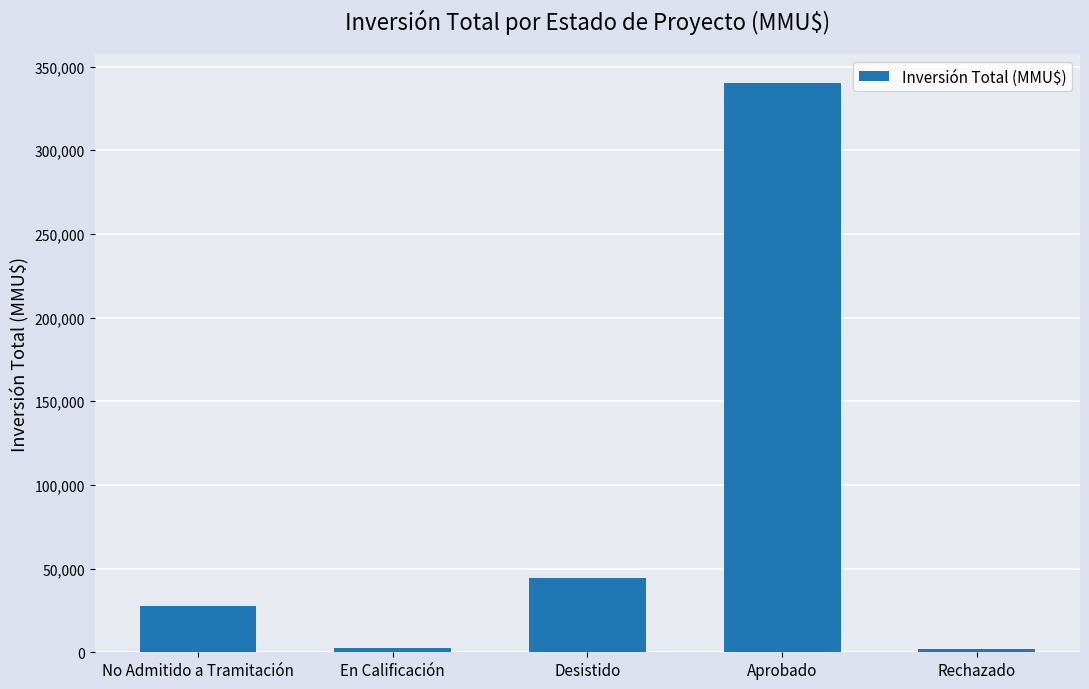

What is the greatest value displayed?

340278